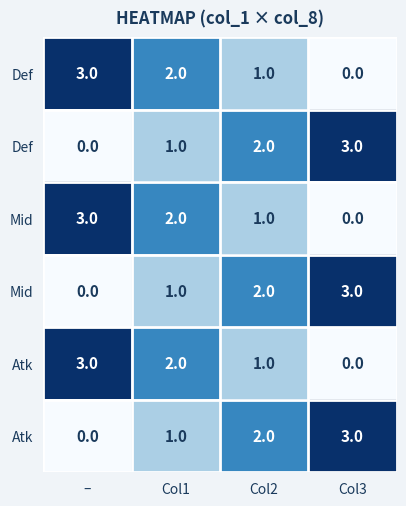

Between Col1 and Col2, which is larger?

Col1